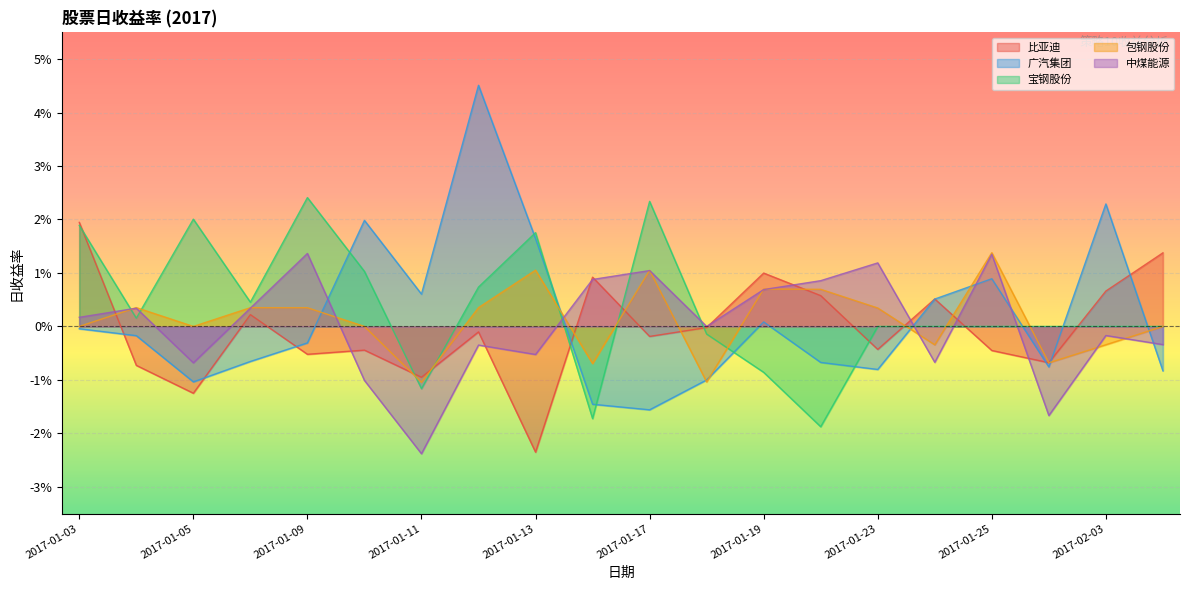

In 包钢股份, how many points are higher than both neighbors (excluding endpoints)?

6